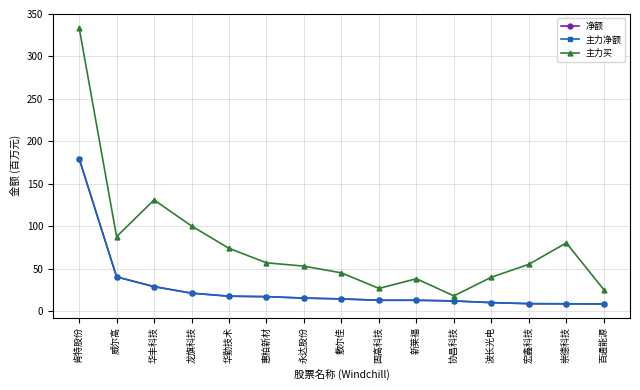

Is this an area chart (filled region under the line)?

No